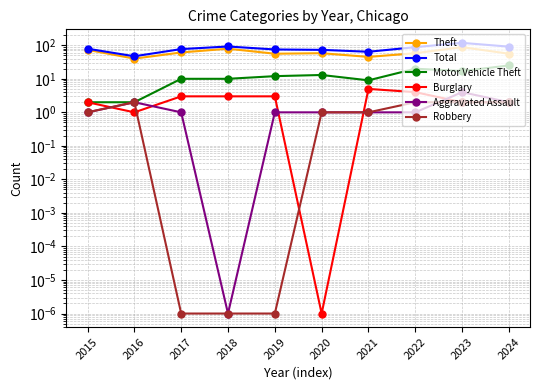

What is the difference between the Motor Vehicle Theft values at 2018 and 2022?

10.0